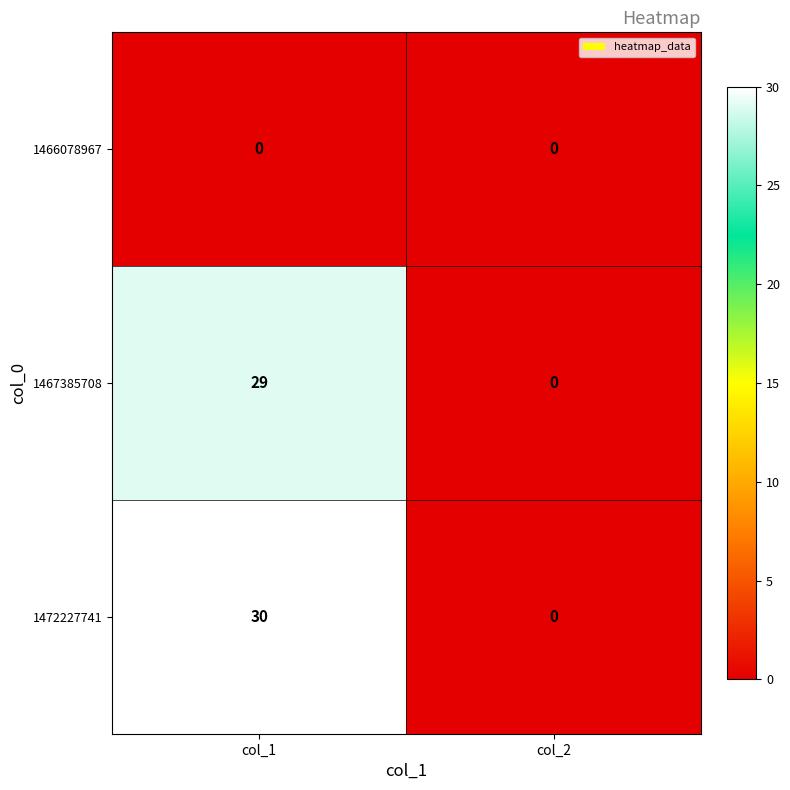

The 1467385708 series shows 11 at col_1. True or false?

False